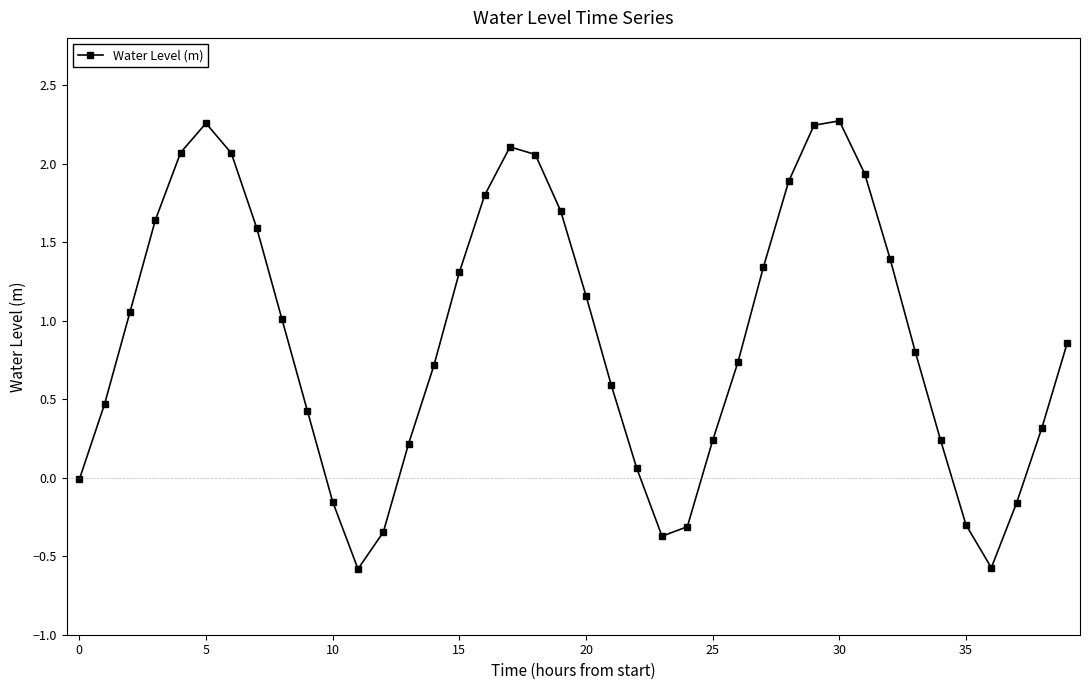

How many interior local peaks (higher than both neighbors) does the data have?

3